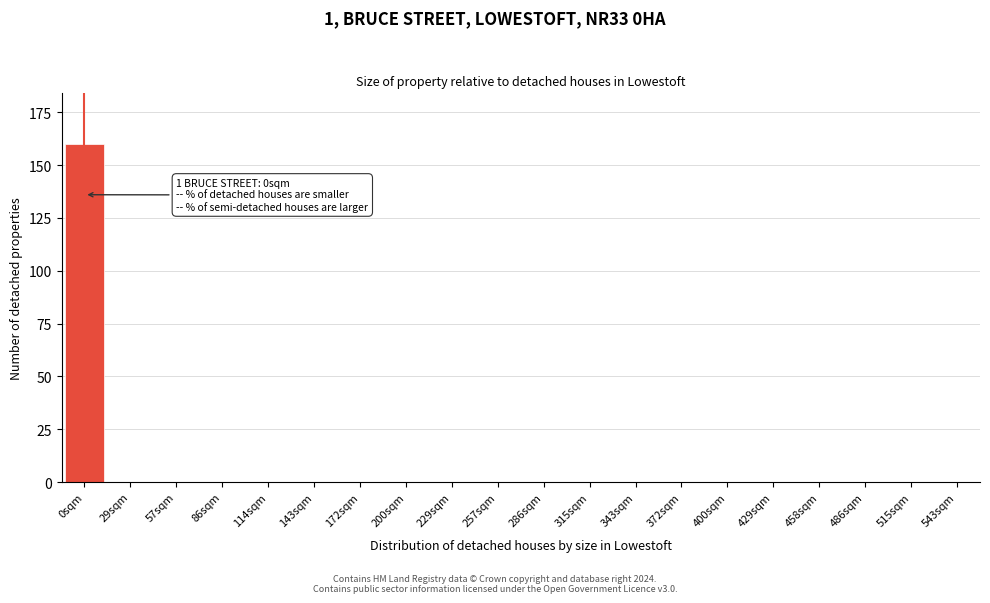

Reading left to right, extract all data points from this chart.

0sqm=160	29sqm=0	57sqm=0	86sqm=0	114sqm=0	143sqm=0	172sqm=0	200sqm=0	229sqm=0	257sqm=0	286sqm=0	315sqm=0	343sqm=0	372sqm=0	400sqm=0	429sqm=0	458sqm=0	486sqm=0	515sqm=0	543sqm=0